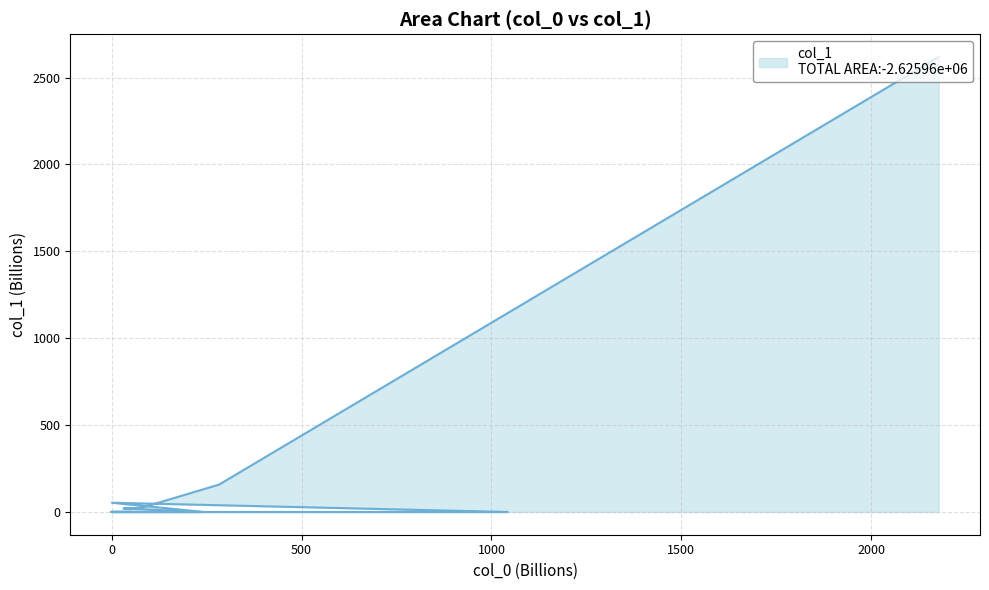

Is it true that the value at 8 is 817.3?

False